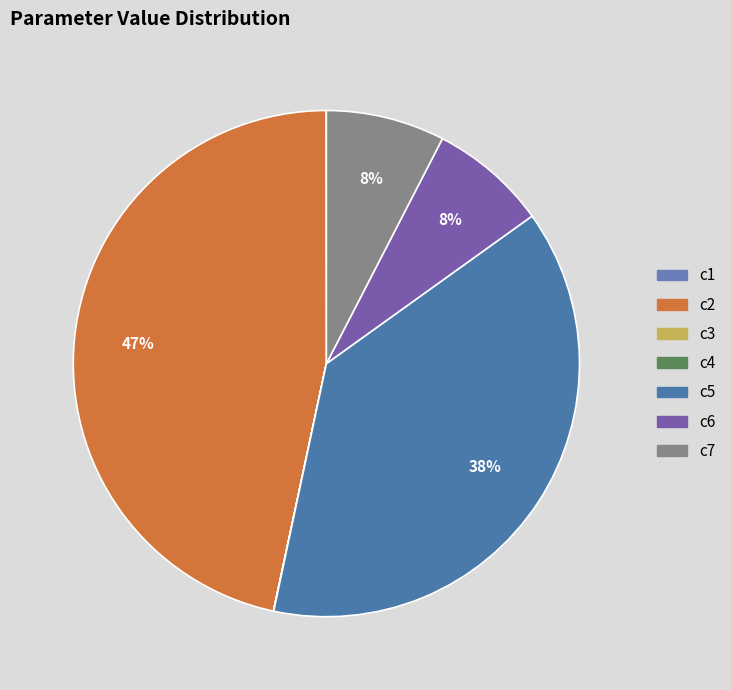

To the nearest percent, what is the difference between the largest and smallest slice percentages?

47%